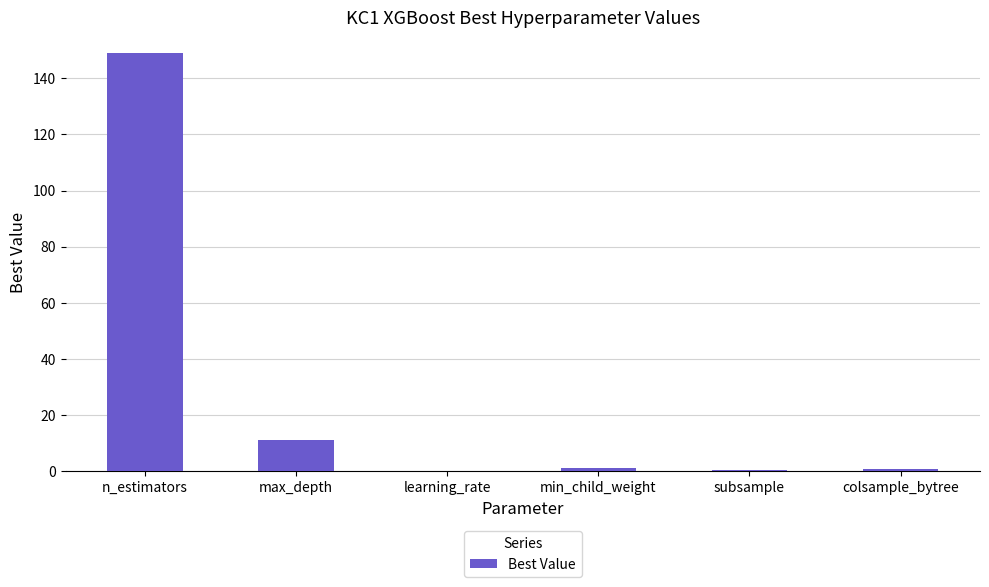

Is it true that the value at max_depth is 3.8?

False